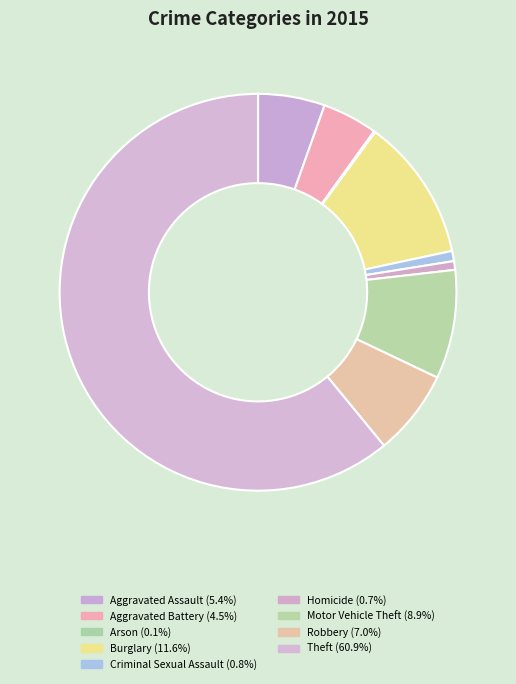

Which slice represents more than half of the pie?

Theft